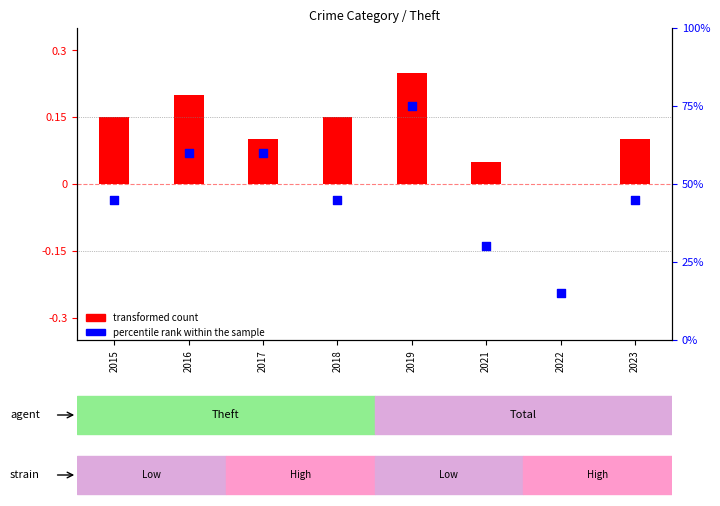

Is the value of percentile rank within the sample at 2018 greater than the value of transformed count at 2023?

Yes